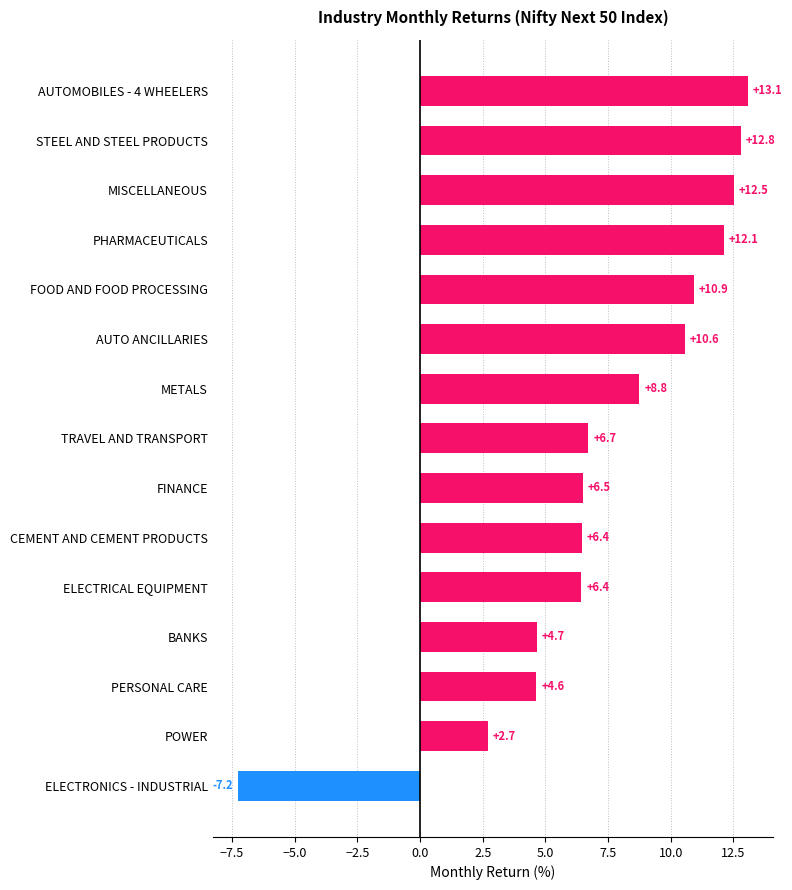

What is the sum of all values?

111.6